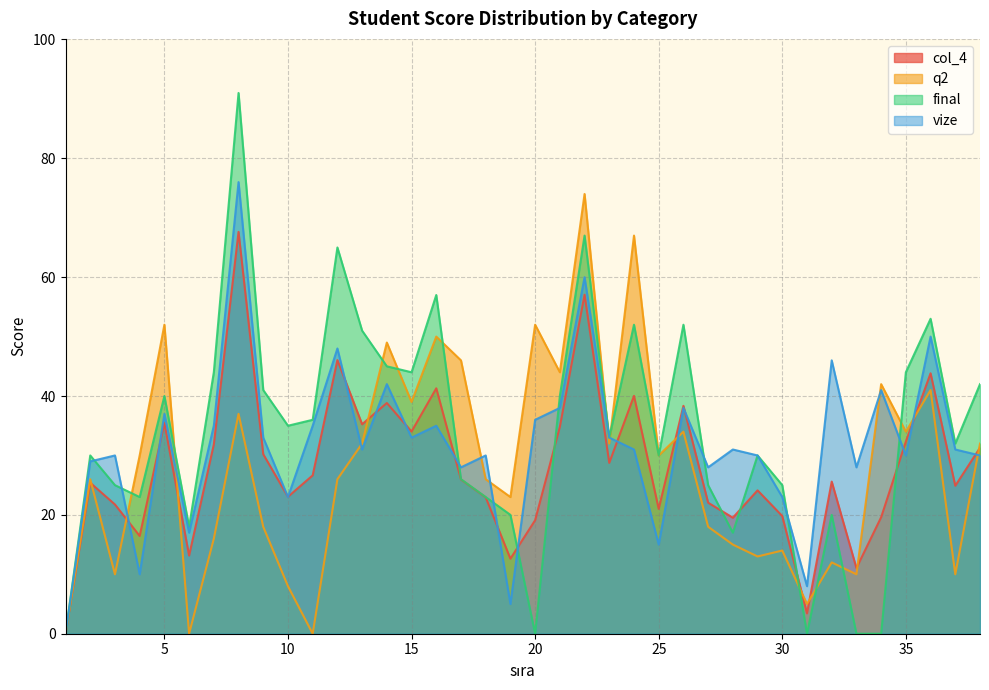

Is the value of final at 20 greater than the value of col_4 at 25?

No